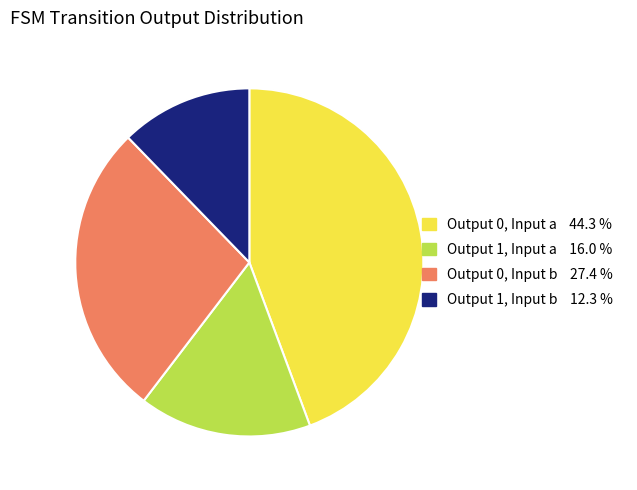

Is there any slice that represents more than half of the pie?

No